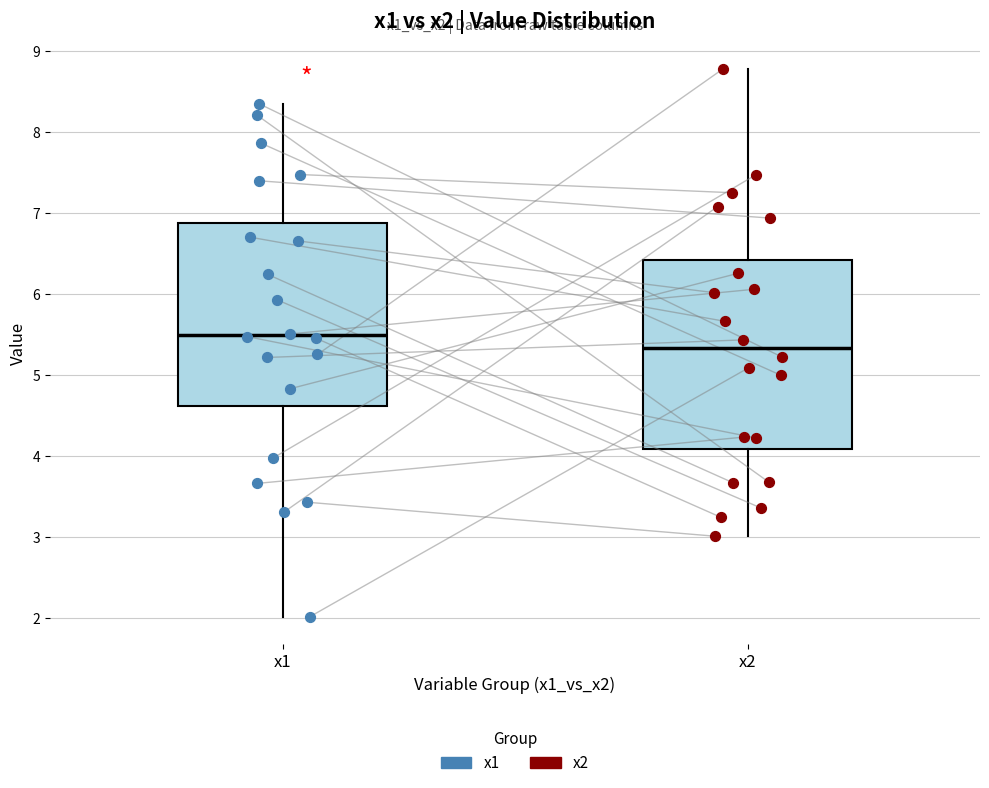

Reading left to right, transcribe this box plot: for each box, give where its median line is, the range the box spans, and where its two whiskers end, as read against the y-axis. The values are not printed on the chart, so give them approximately, as read against the axis.

x1: median 5.5, box 4.6 to 6.9, whiskers 2.0 to 8.3
x2: median 5.3, box 4.1 to 6.4, whiskers 3.0 to 8.8